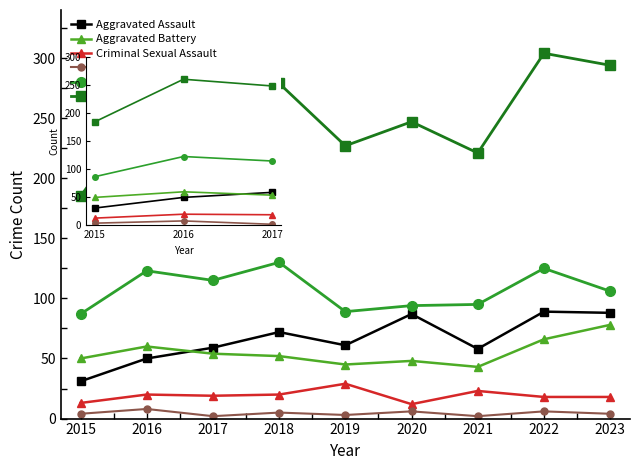

Between 2017 and 2015, which is larger?

2017